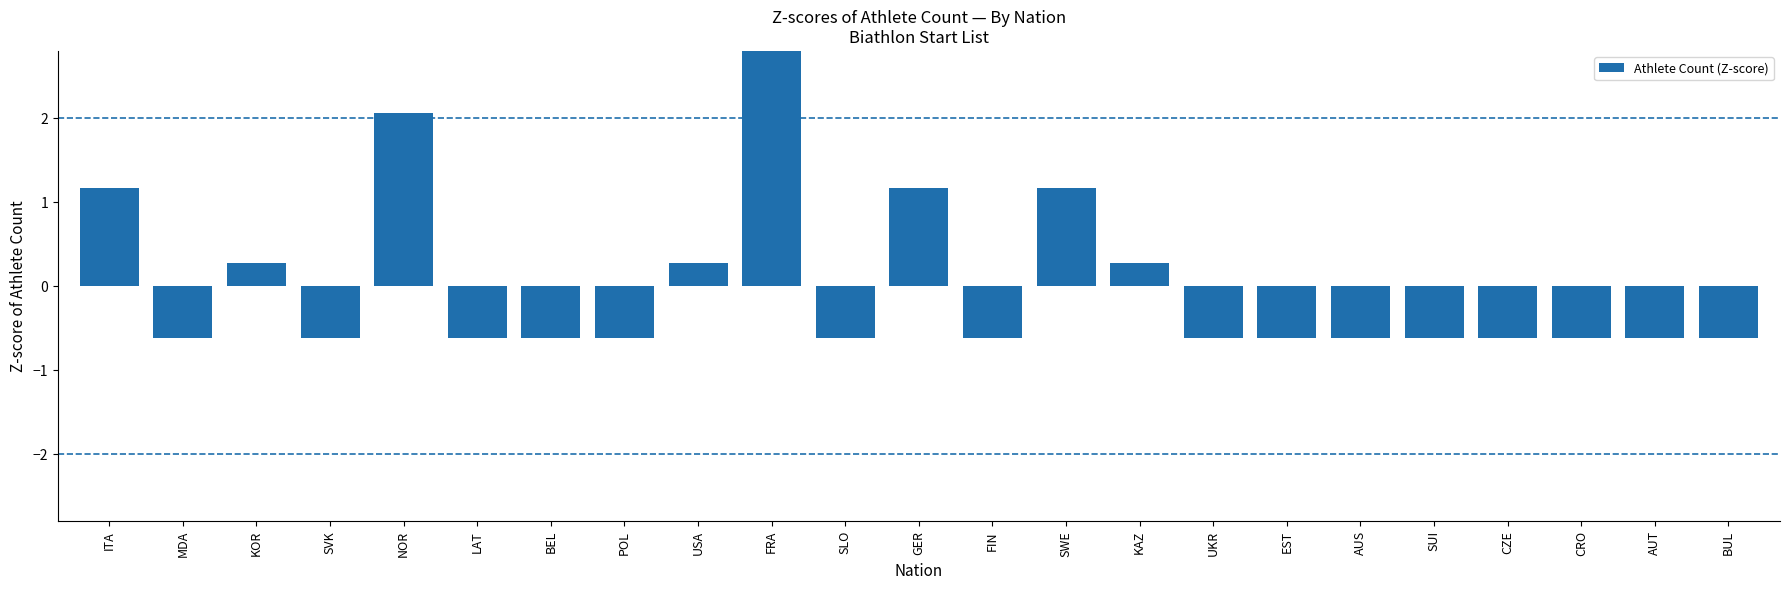

Reading left to right, extract all data points from this chart.

ITA=1.2	MDA=-0.6	KOR=0.3	SVK=-0.6	NOR=2.1	LAT=-0.6	BEL=-0.6	POL=-0.6	USA=0.3	FRA=2.9	SLO=-0.6	GER=1.2	FIN=-0.6	SWE=1.2	KAZ=0.3	UKR=-0.6	EST=-0.6	AUS=-0.6	SUI=-0.6	CZE=-0.6	CRO=-0.6	AUT=-0.6	BUL=-0.6